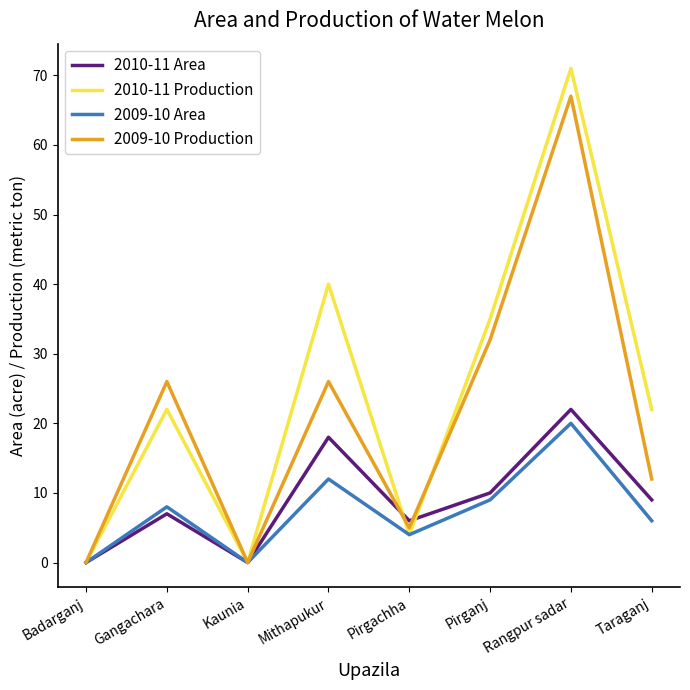

The 2010-11 Area series shows 3 at Taraganj. True or false?

False